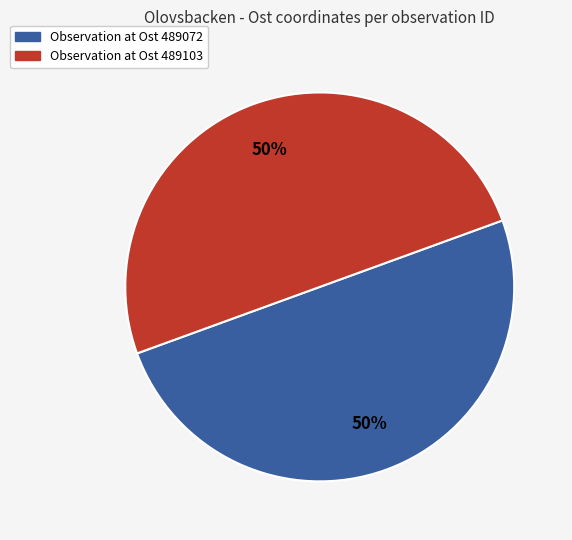

How many slices are in this pie chart?

2